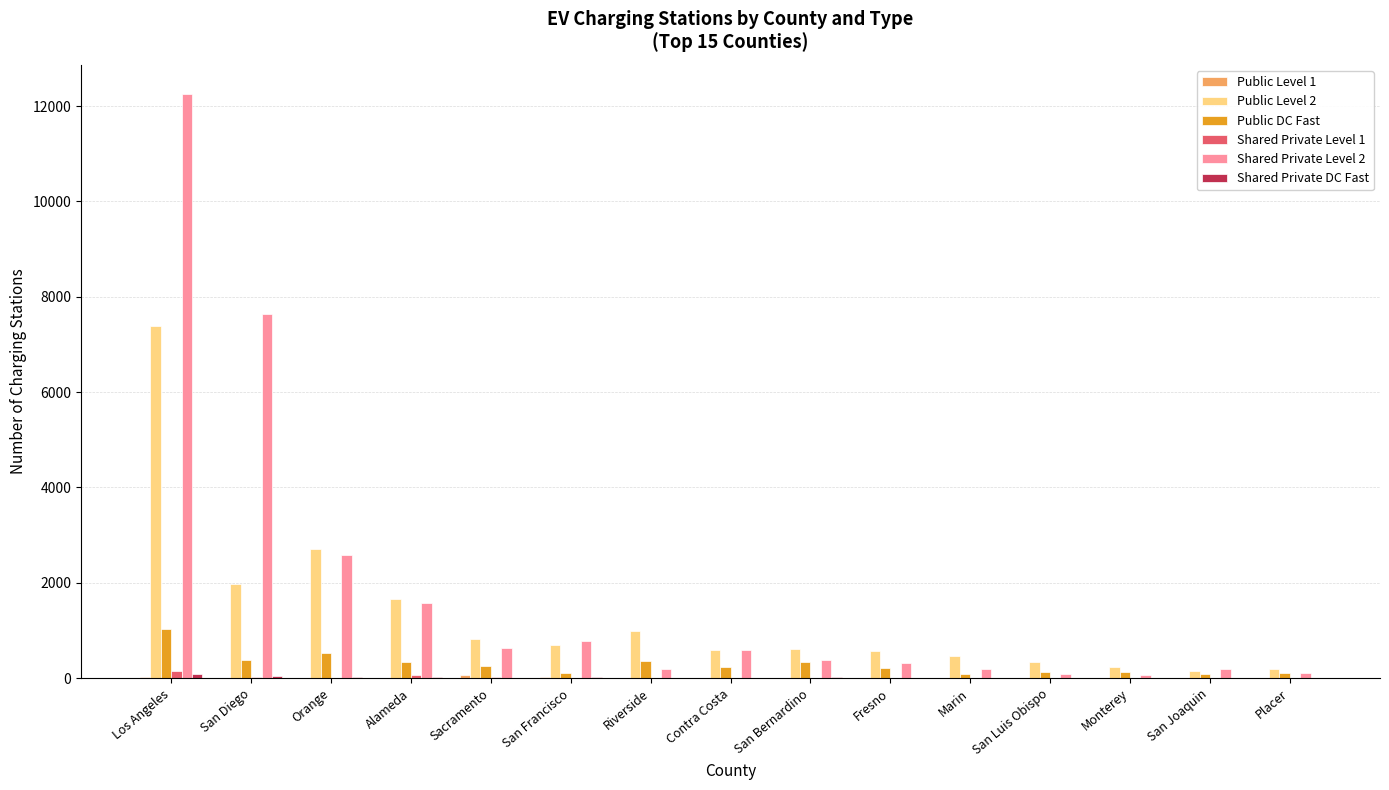

What is the total value across all series at Contra Costa?

1451